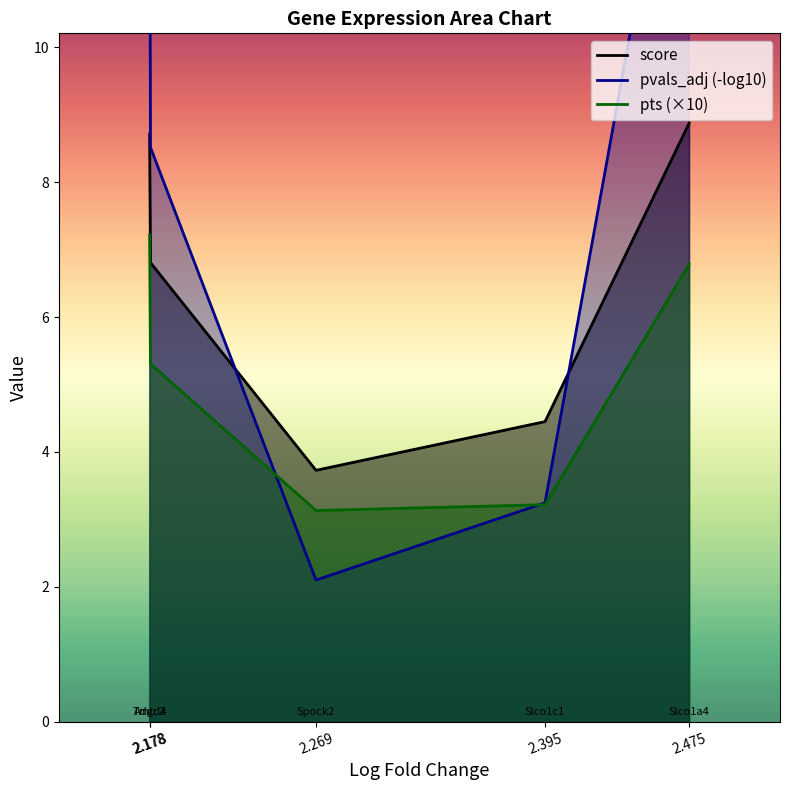

The value of pts (×10) at 2.178 is 7.2. True or false?

True